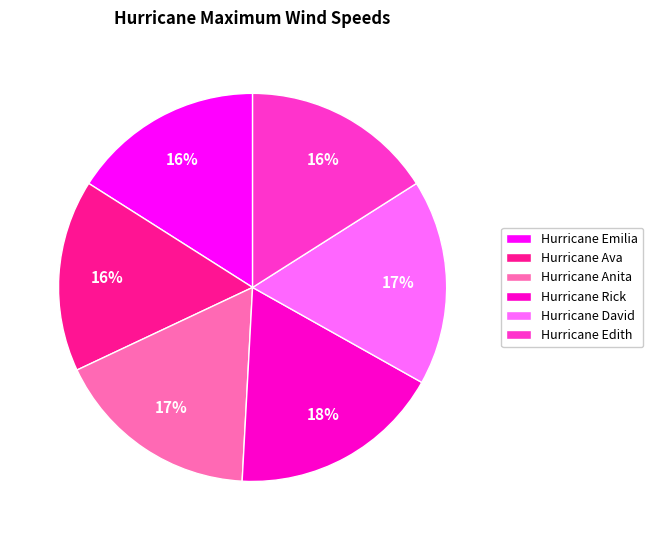

Which category has the biggest portion of the pie?

Hurricane Rick